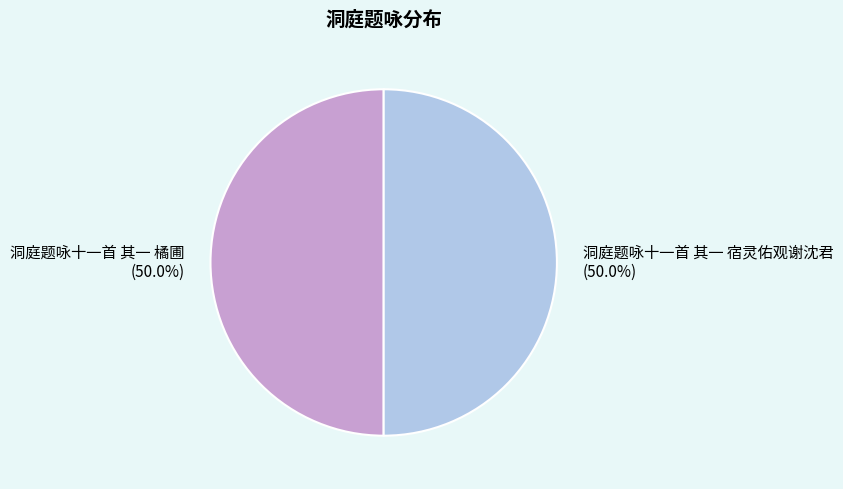

To the nearest percent, what is the combined percentage of 洞庭题咏十一首 其一 橘圃 and 洞庭题咏十一首 其一 宿灵佑观谢沈君?

100%